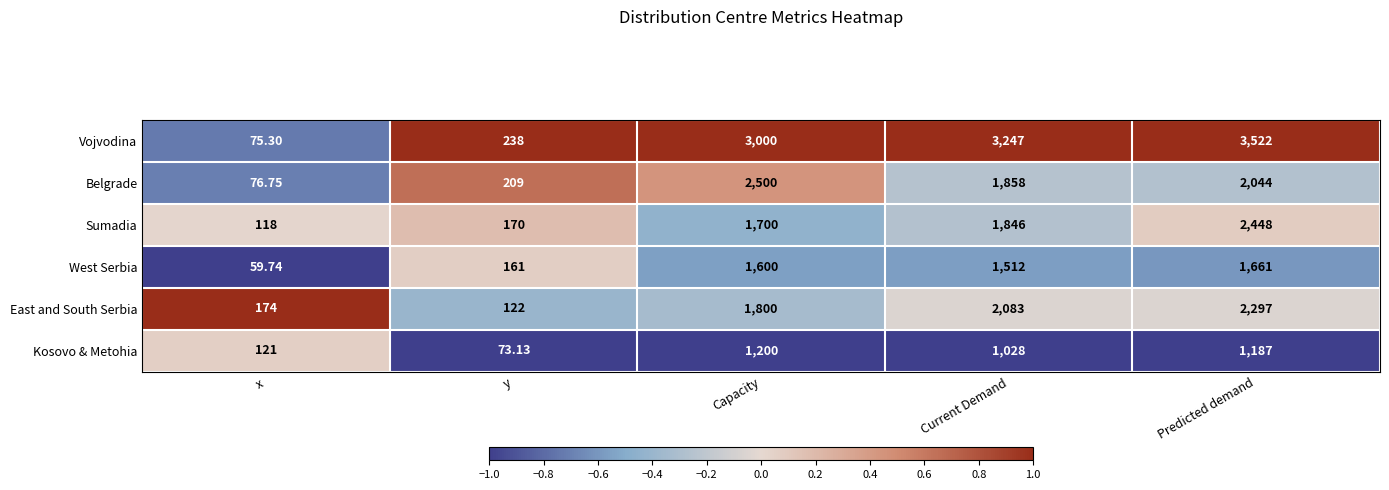

List the labels in order of East and South Serbia value, smallest first.

y, x, Capacity, Current Demand, Predicted demand